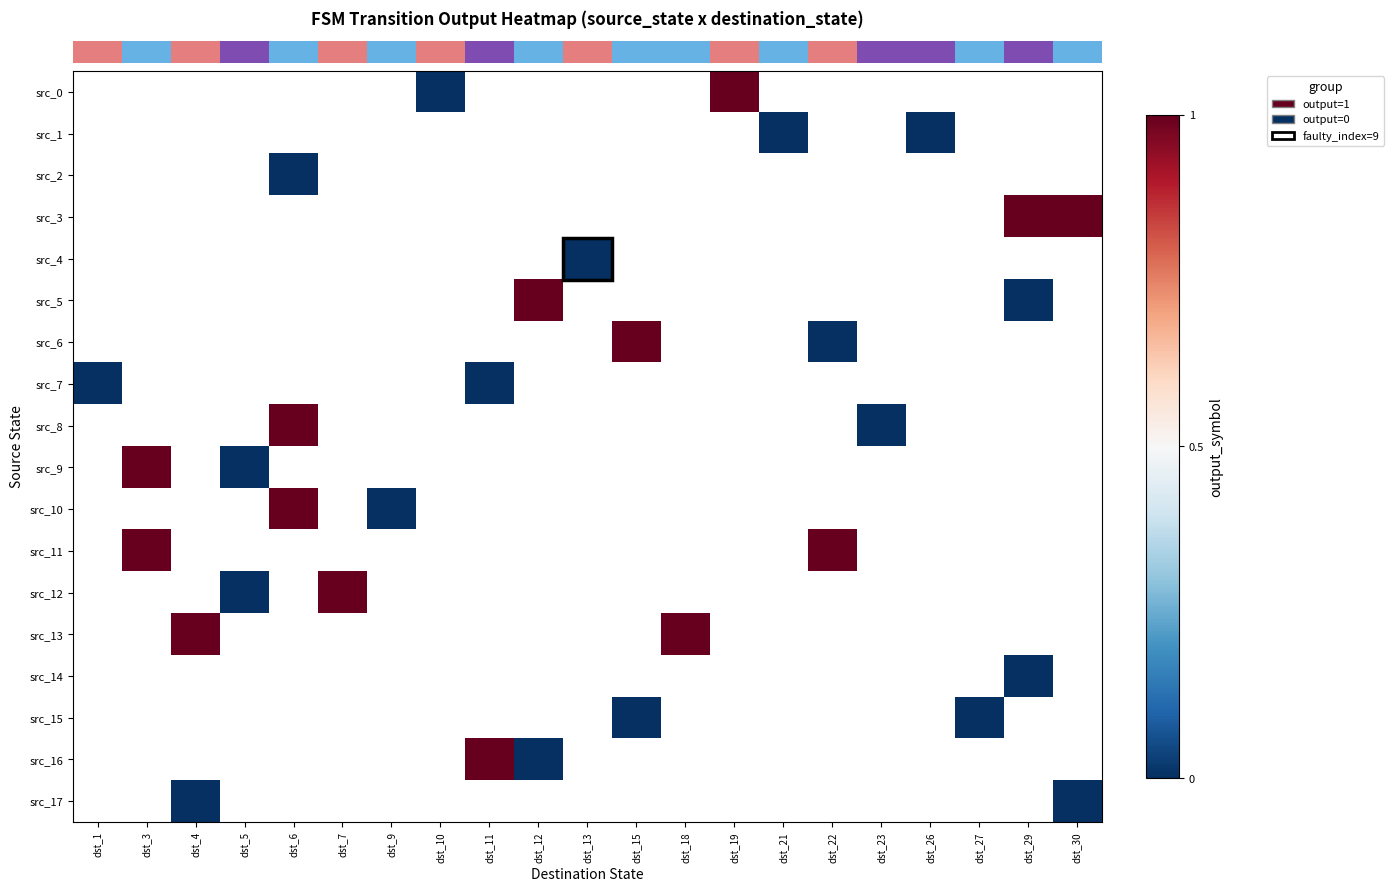

Between dst_30 and dst_9, which is larger?

dst_9